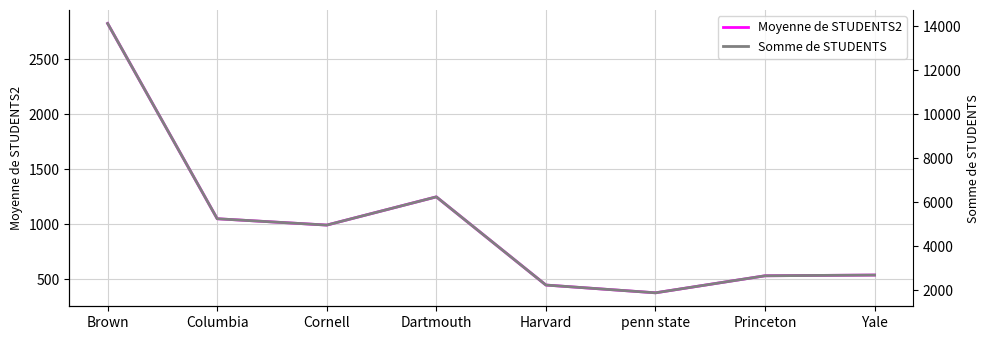

Where is the first local minimum for Somme de STUDENTS?

Cornell